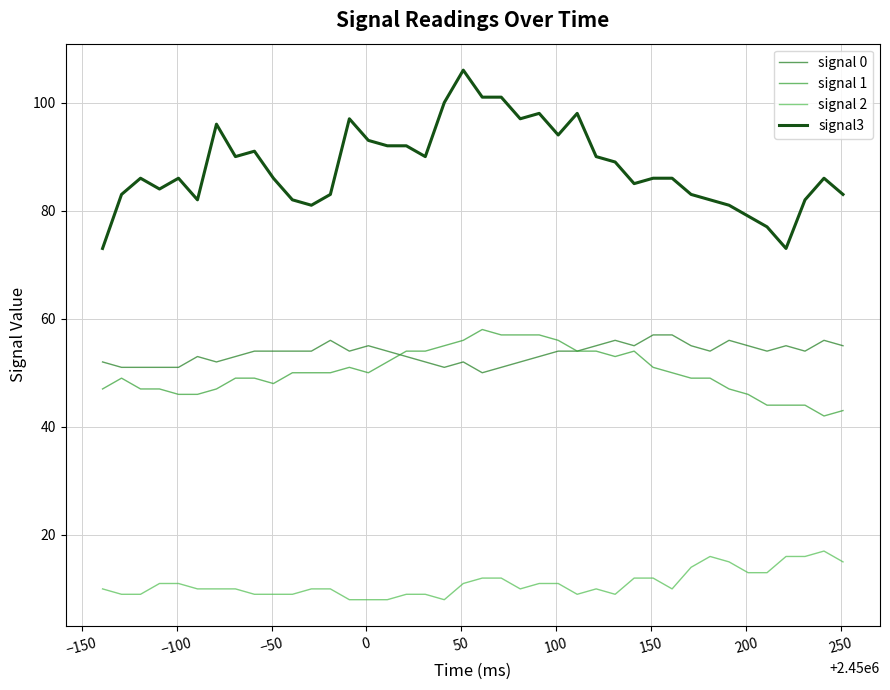

Which series has the largest total across all categories?

signal3